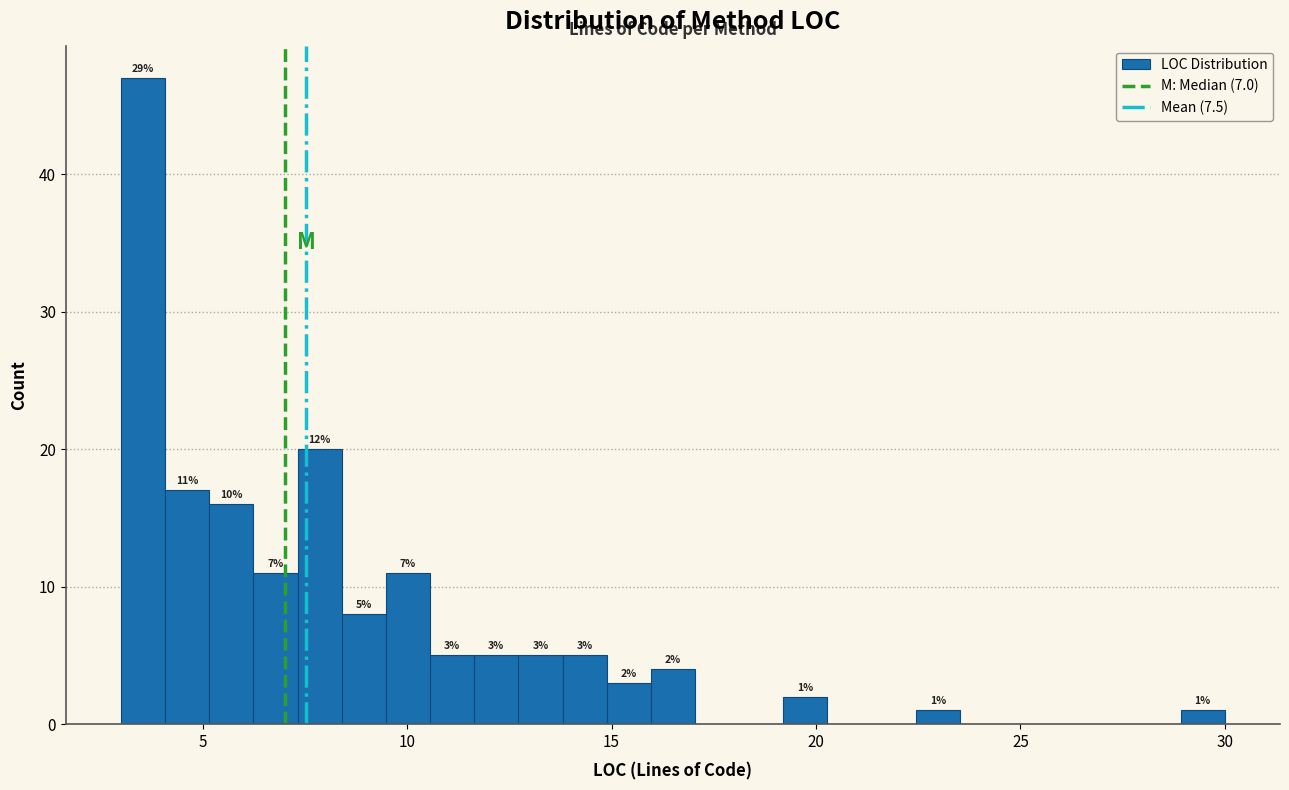

Around what value on the x-axis is the tallest bar? Give the approximate position of its centre, as read against the axis.

3.5